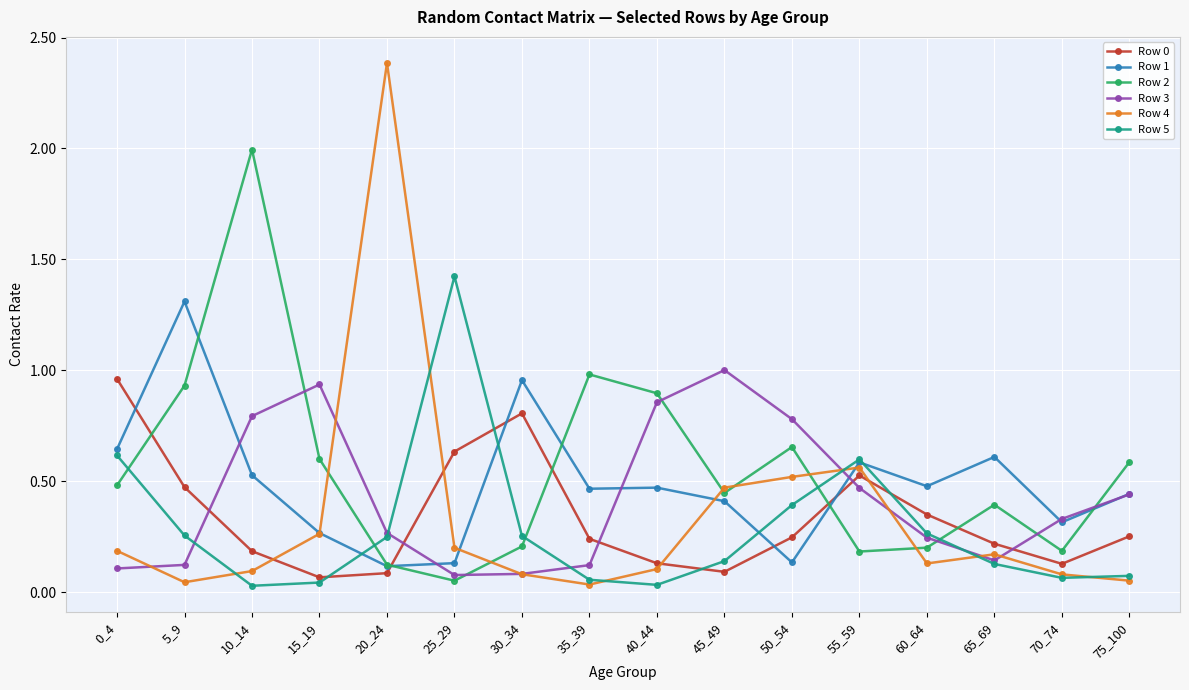

What is the difference between the maximum and second lowest values in the Row 4 series?

2.3